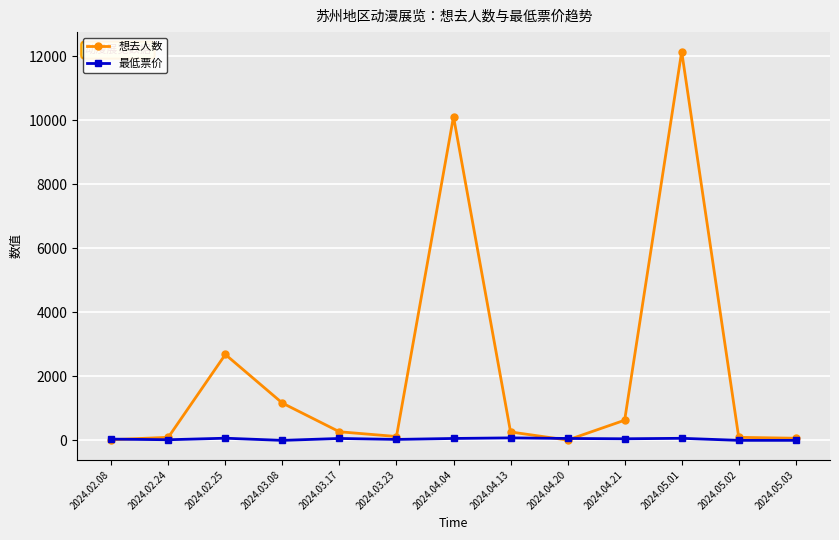

Is it true that 想去人数 equals 95.0 at 2024.05.02?

True